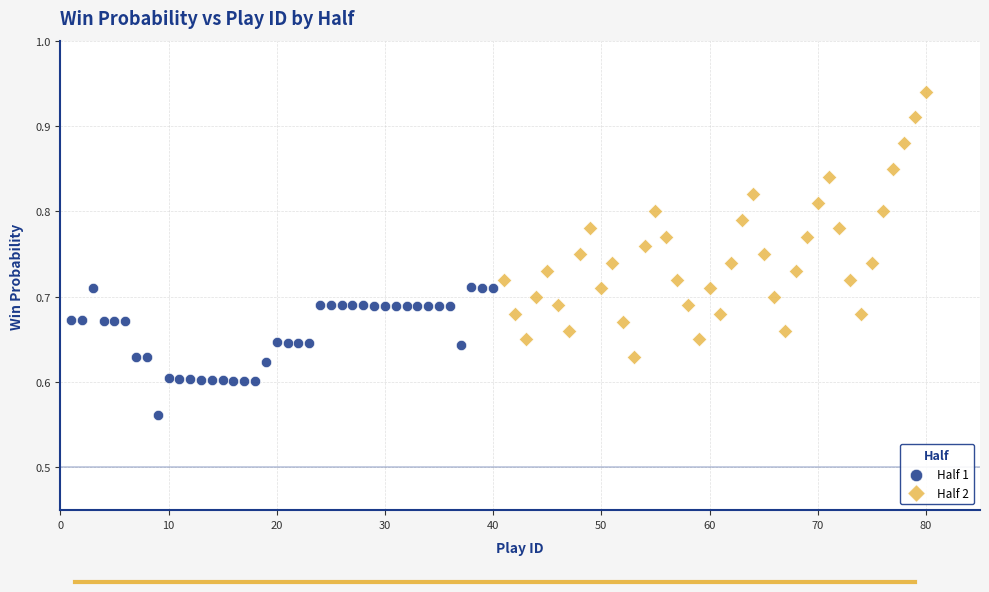

Which series reaches the minimum Y coordinate?

Half 1